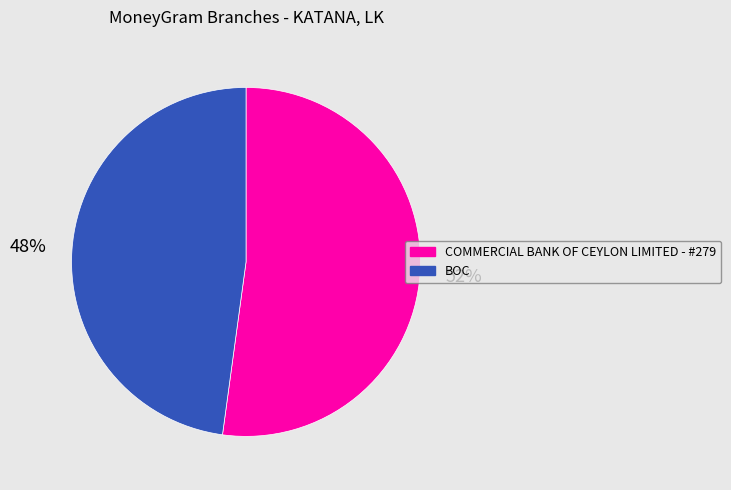

To the nearest percent, what is the difference between the largest and smallest slice percentages?

4%